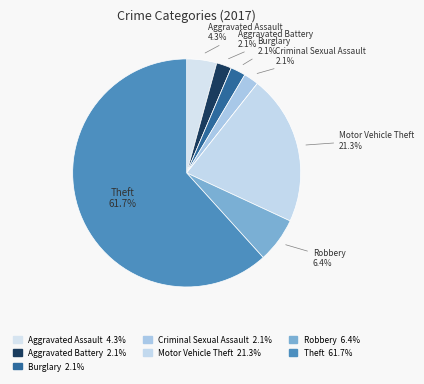

How many segments does this pie chart have?

9